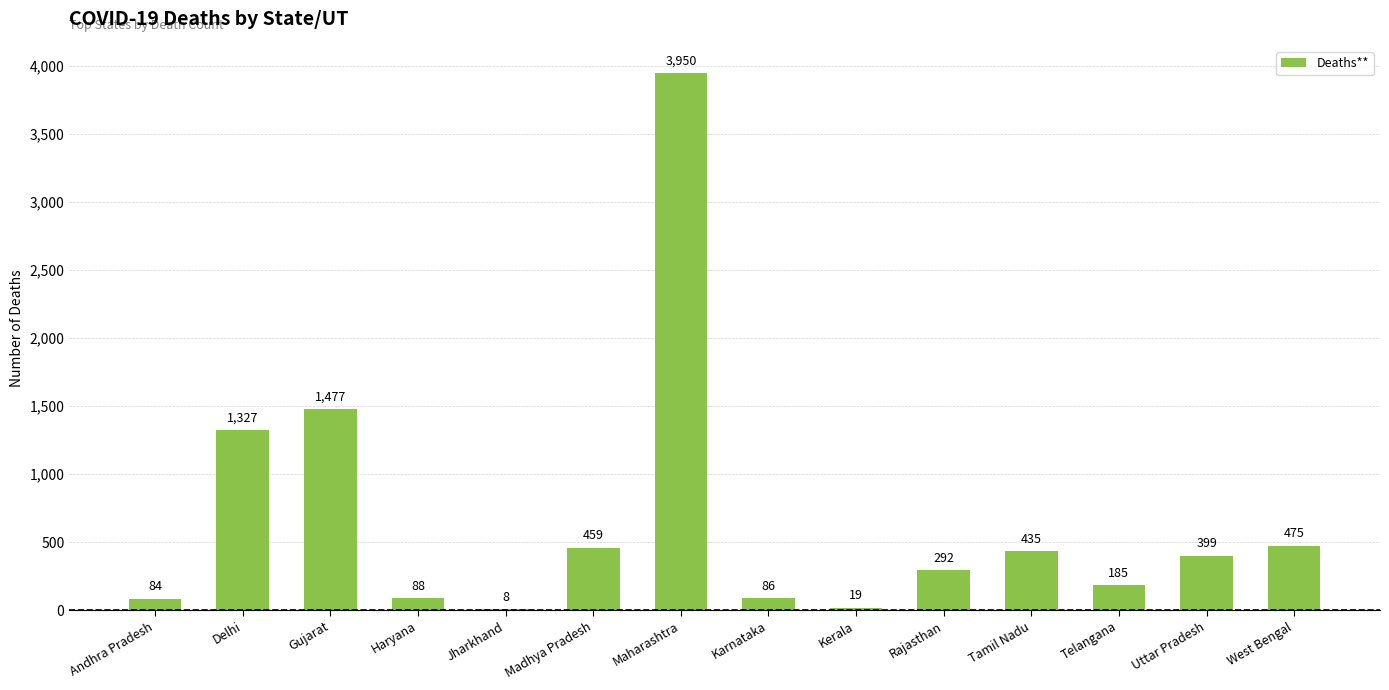

Read the value at Rajasthan.

292